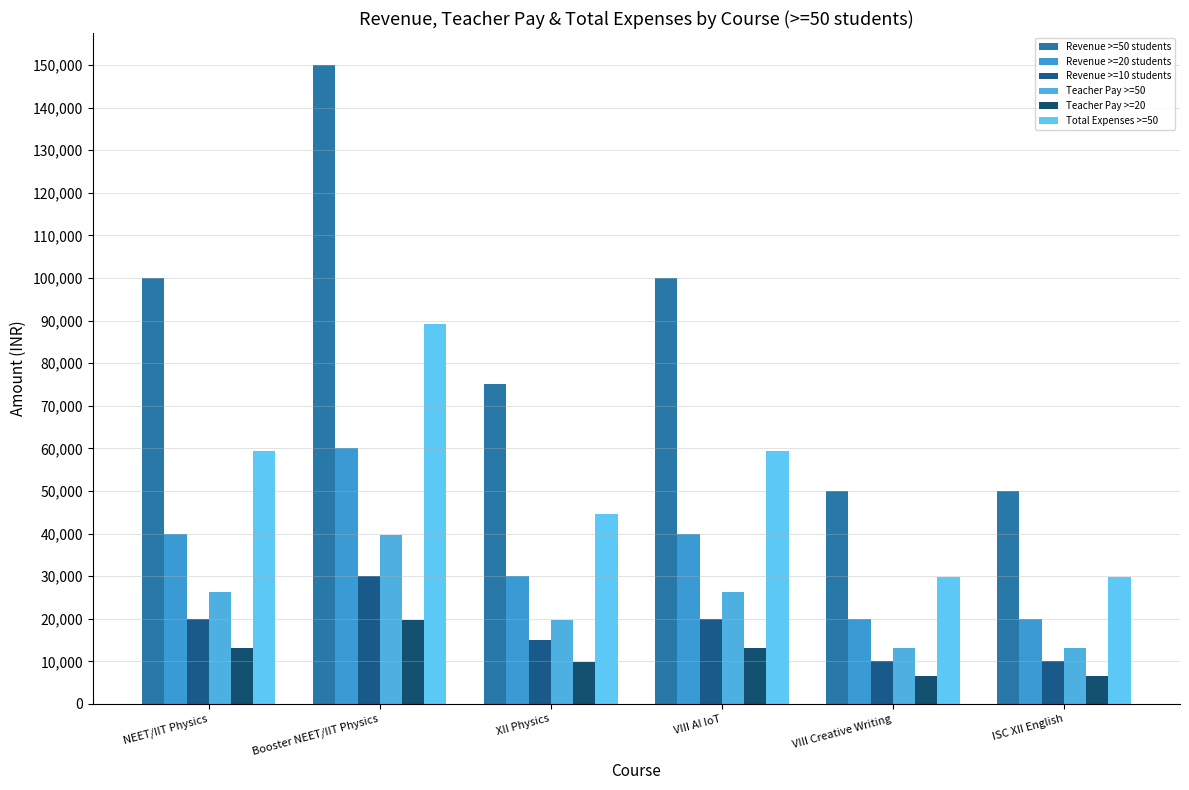

List the series in order of their peak value, highest first.

Revenue >=50 students, Total Expenses >=50, Revenue >=20 students, Teacher Pay >=50, Revenue >=10 students, Teacher Pay >=20